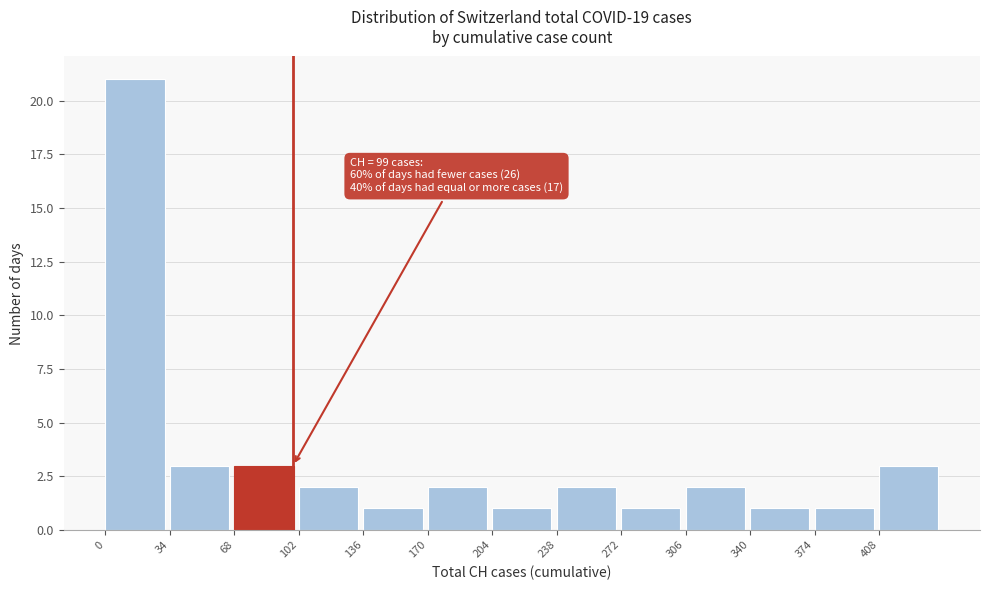

Over which range of the x-axis is the bar tallest?

0 to 34